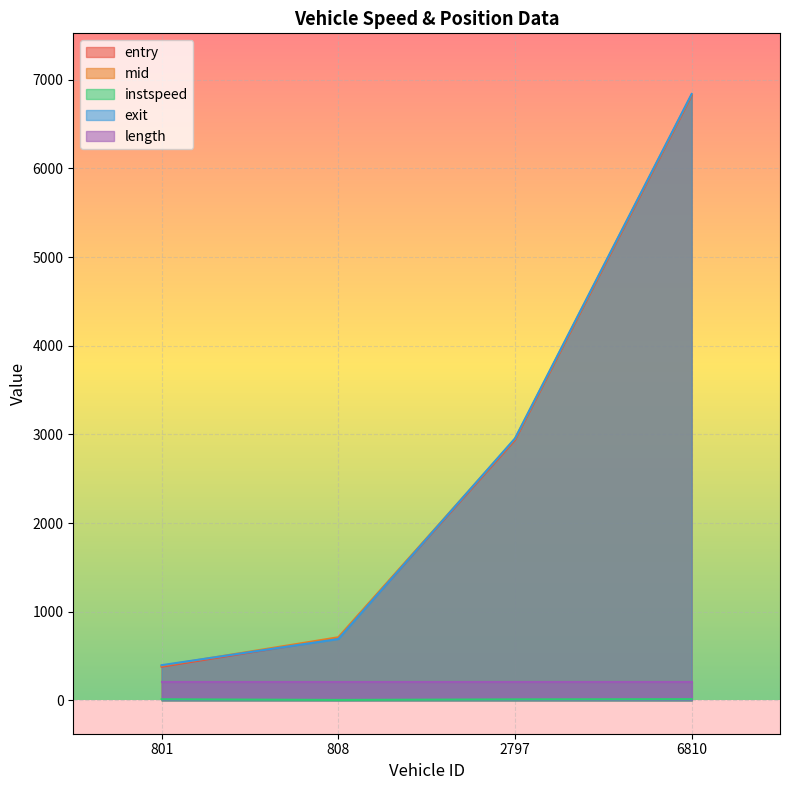

What is the highest value of the entry series?

6823.2